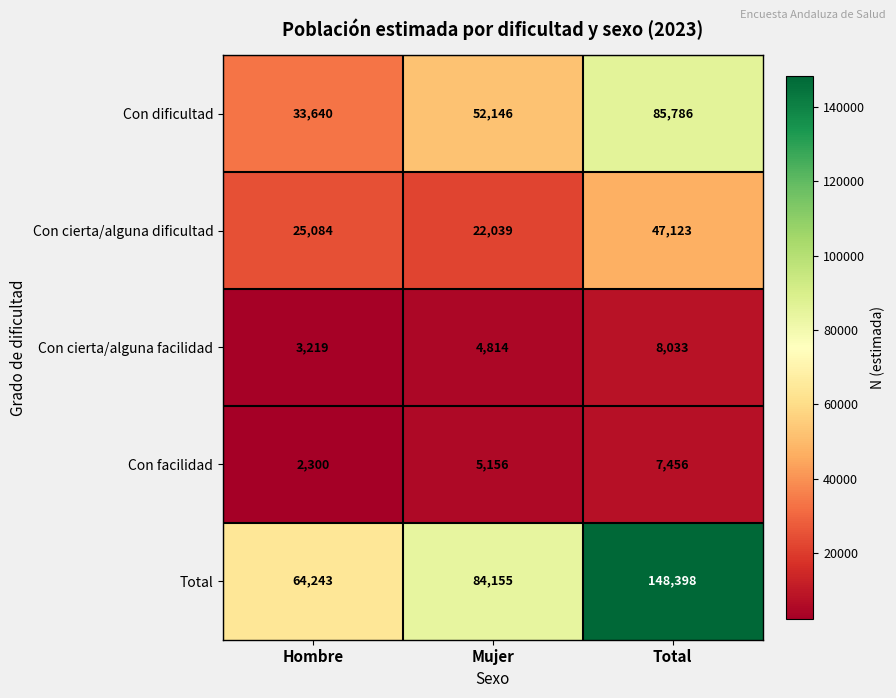

What is the maximum value shown in the chart?

148398